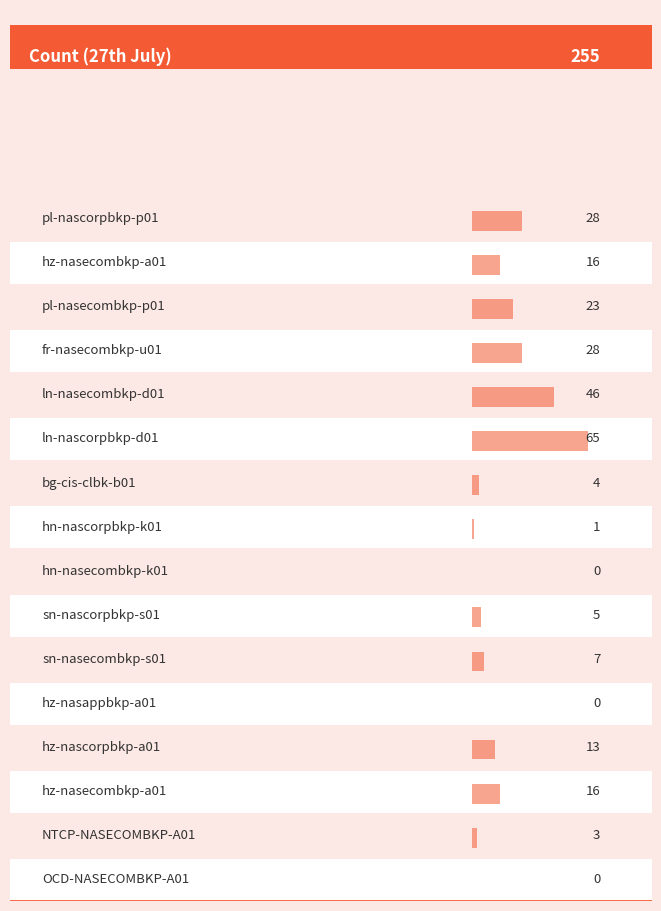

How many positive values are there?

13